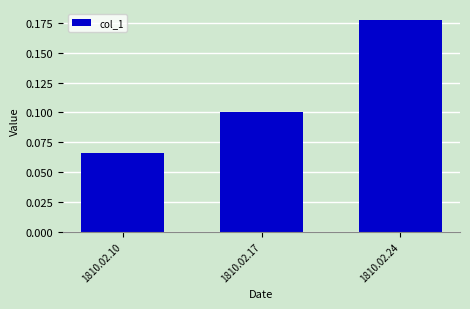

Rank the categories by value from highest to lowest.

1810.02.24, 1810.02.17, 1810.02.10